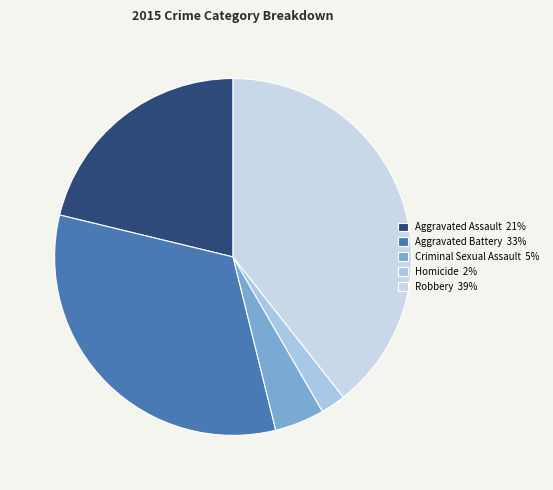

How many slices are in this pie chart?

5